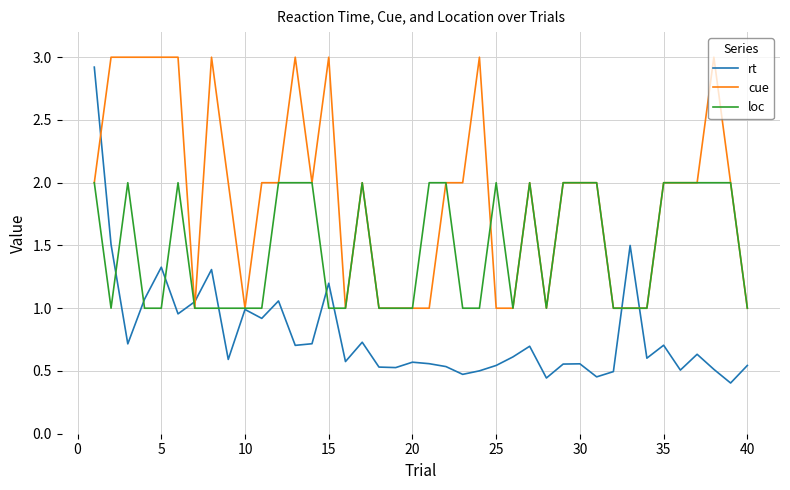

Which series has the largest range (max minus min)?

rt